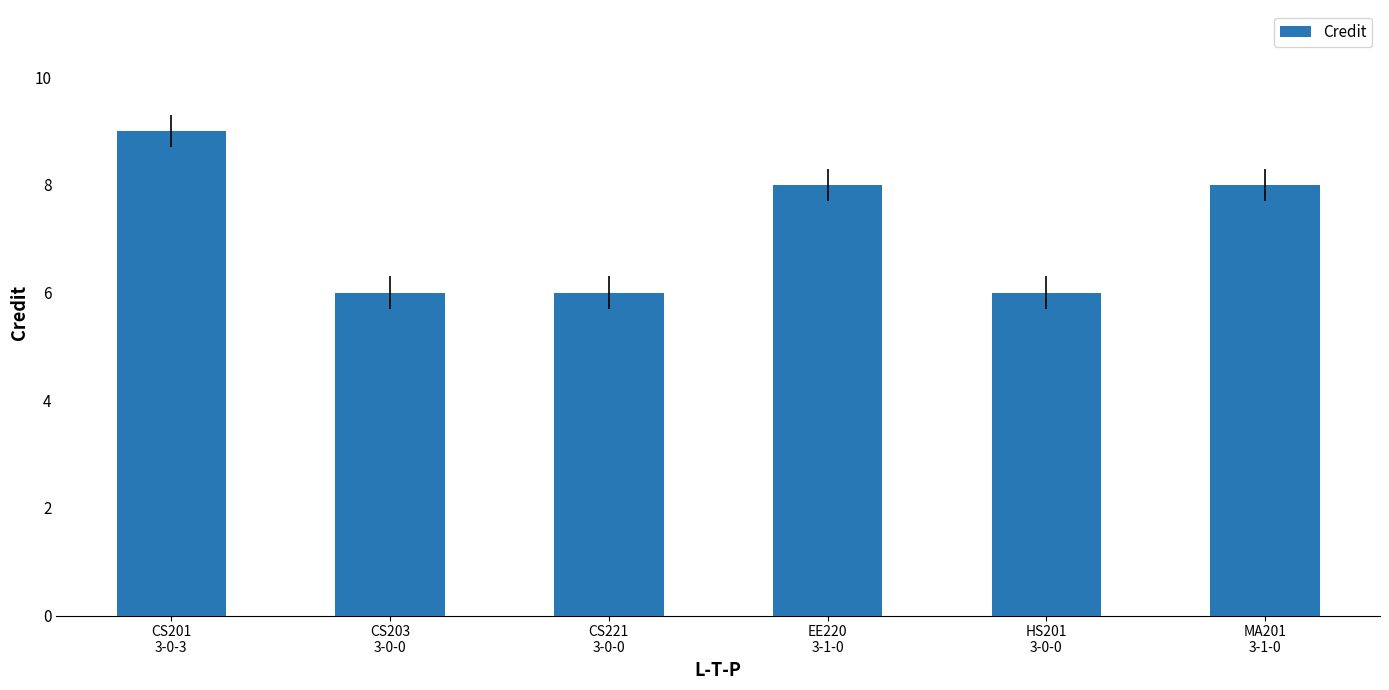

What is the greatest value displayed?

9